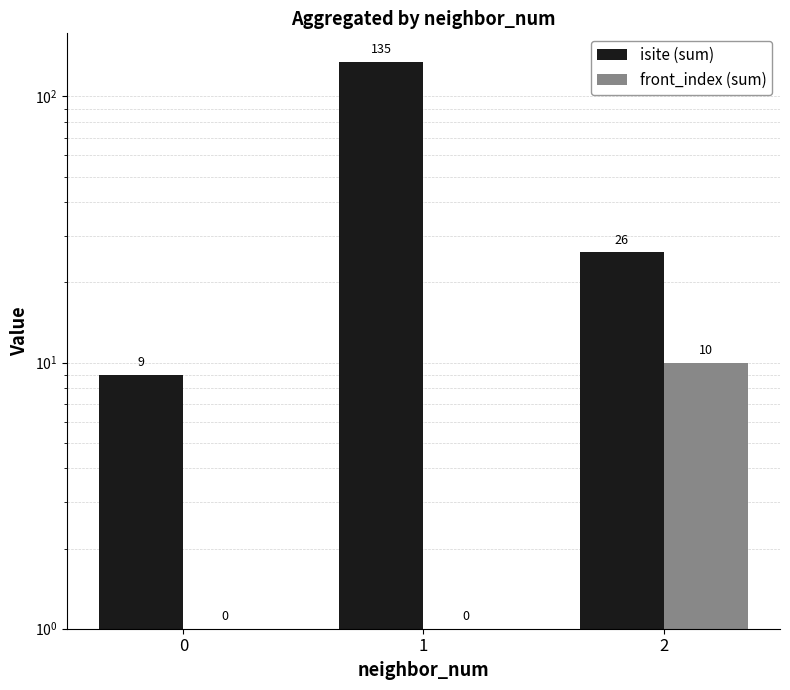

What is the maximum value shown in the chart?

135